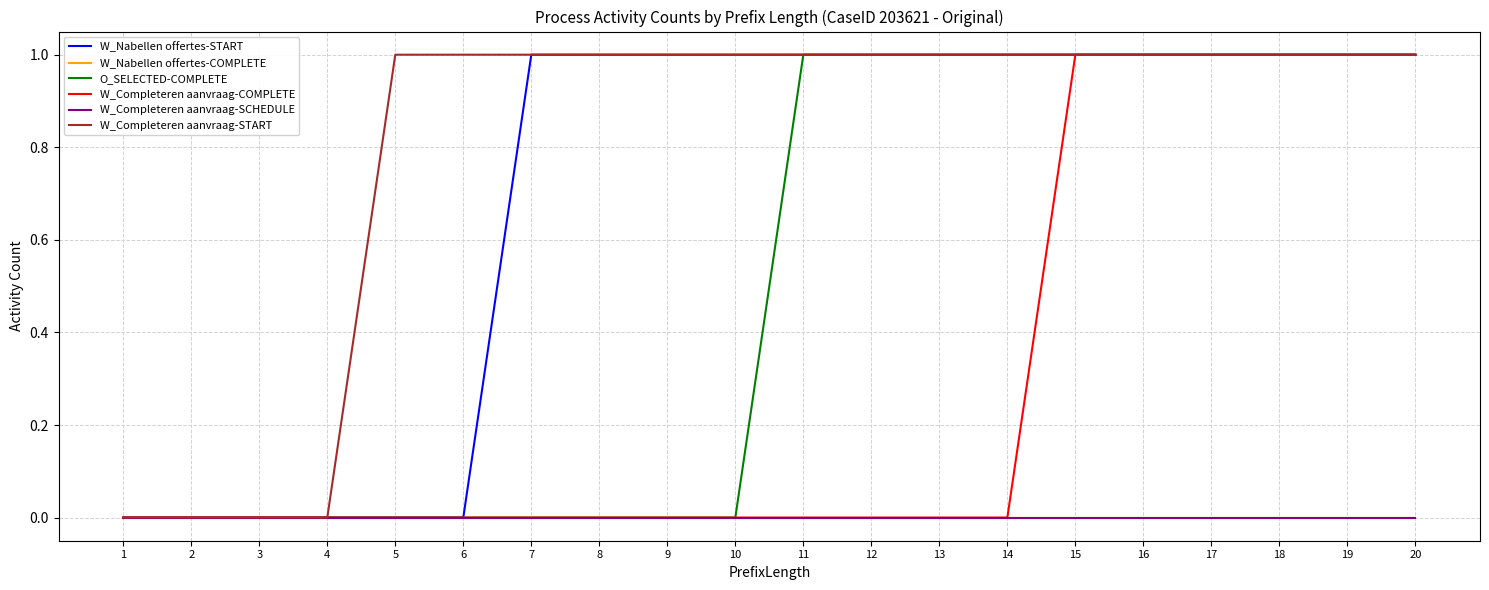

Reading right to left, transcribe all the data shown in this chart.

W_Nabellen offertes-START: 20=1	19=1	18=1	17=1	16=1	15=1	14=1	13=1	12=1	11=1	10=1	9=1	8=1	7=1	6=0	5=0	4=0	3=0	2=0	1=0
W_Nabellen offertes-COMPLETE: 20=0	19=0	18=0	17=0	16=0	15=0	14=0	13=0	12=0	11=0	10=0	9=0	8=0	7=0	6=0	5=0	4=0	3=0	2=0	1=0
O_SELECTED-COMPLETE: 20=1	19=1	18=1	17=1	16=1	15=1	14=1	13=1	12=1	11=1	10=0	9=0	8=0	7=0	6=0	5=0	4=0	3=0	2=0	1=0
W_Completeren aanvraag-COMPLETE: 20=1	19=1	18=1	17=1	16=1	15=1	14=0	13=0	12=0	11=0	10=0	9=0	8=0	7=0	6=0	5=0	4=0	3=0	2=0	1=0
W_Completeren aanvraag-SCHEDULE: 20=0	19=0	18=0	17=0	16=0	15=0	14=0	13=0	12=0	11=0	10=0	9=0	8=0	7=0	6=0	5=0	4=0	3=0	2=0	1=0
W_Completeren aanvraag-START: 20=1	19=1	18=1	17=1	16=1	15=1	14=1	13=1	12=1	11=1	10=1	9=1	8=1	7=1	6=1	5=1	4=0	3=0	2=0	1=0